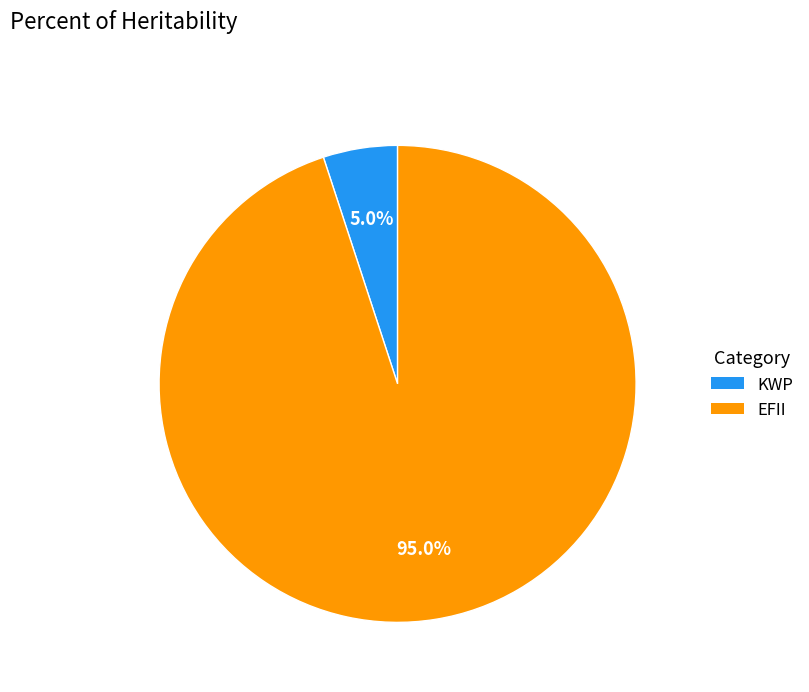

Which has a higher value, EFII or KWP?

EFII